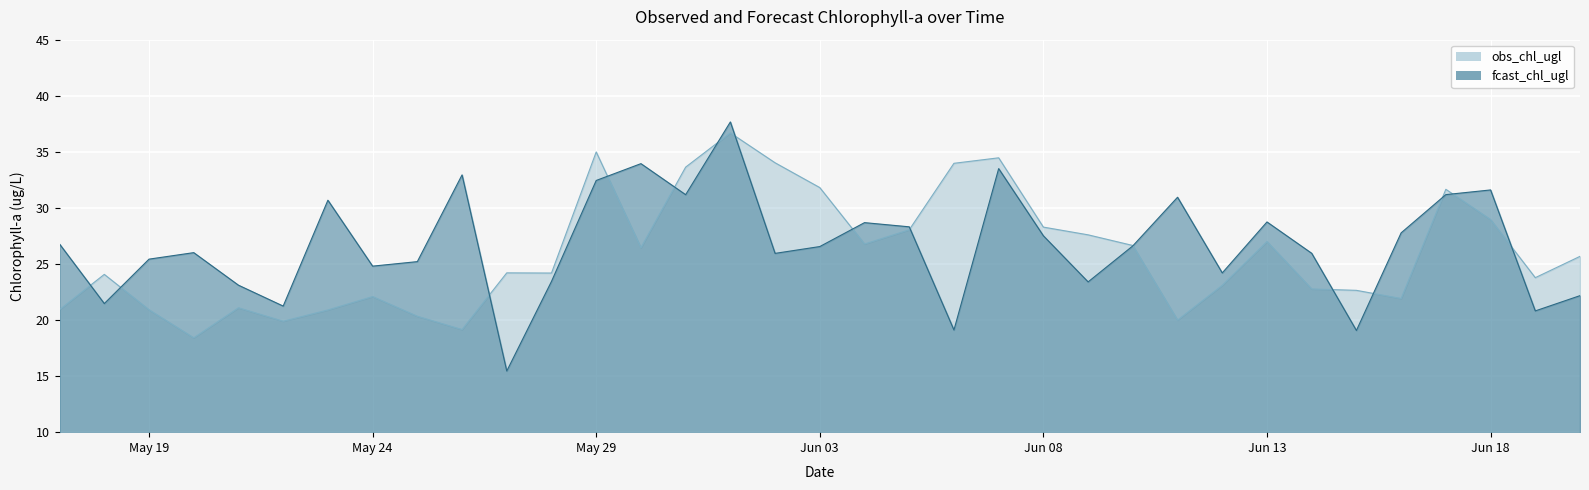

Is it true that obs_chl_ugl equals 16.4 at 2021-05-27?

False